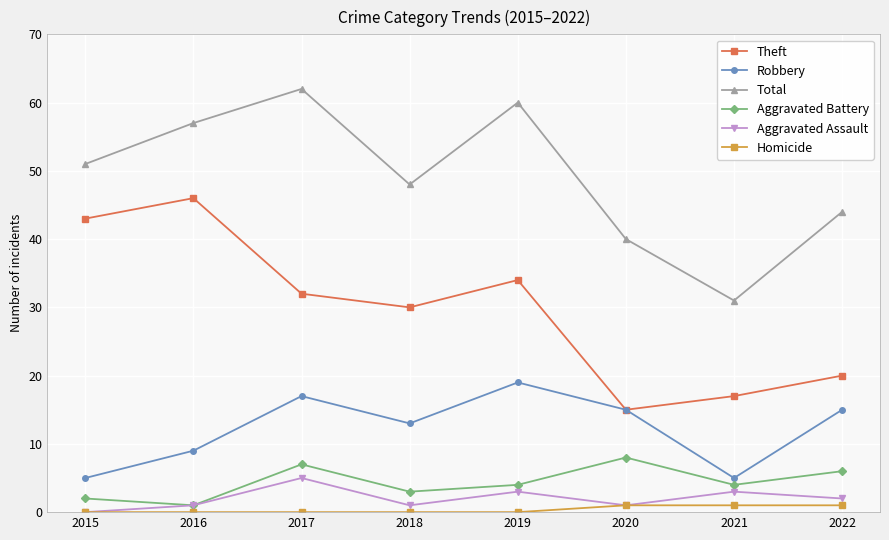

How many interior local valleys does the Aggravated Assault series have?

2